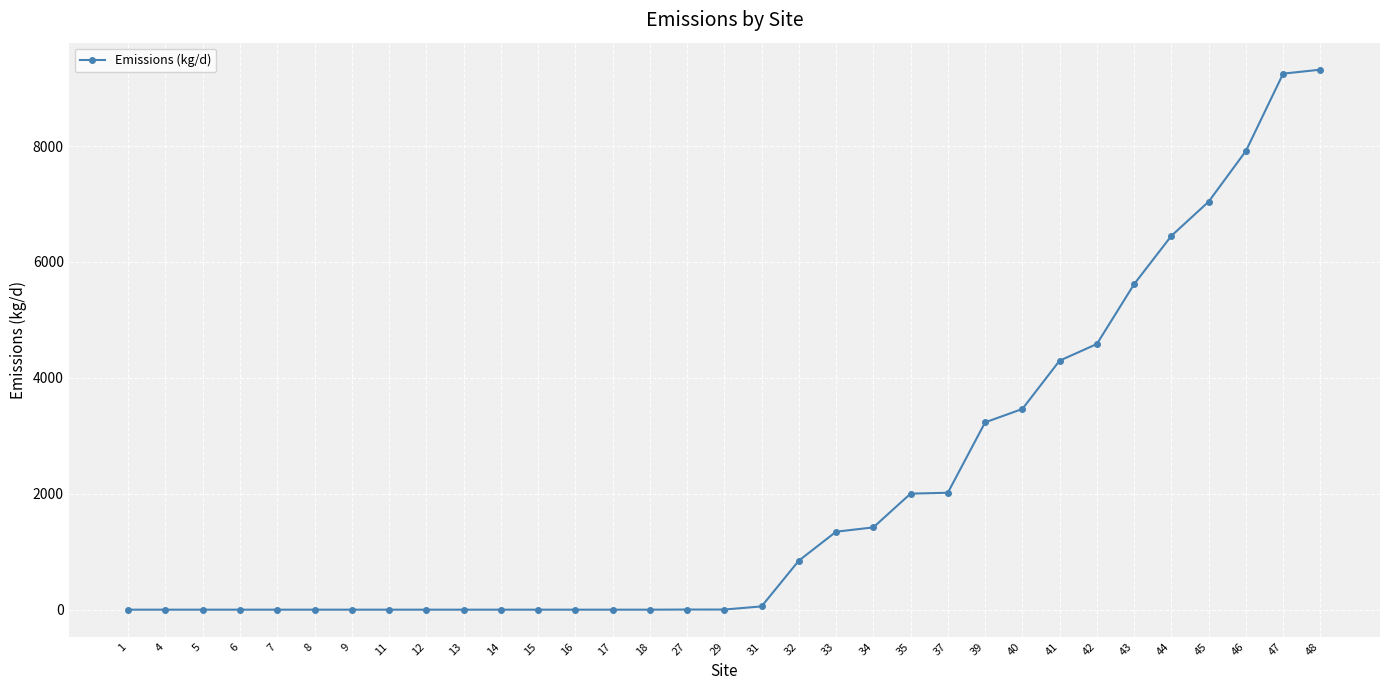

What is the difference between the maximum and minimum values?

9317.6